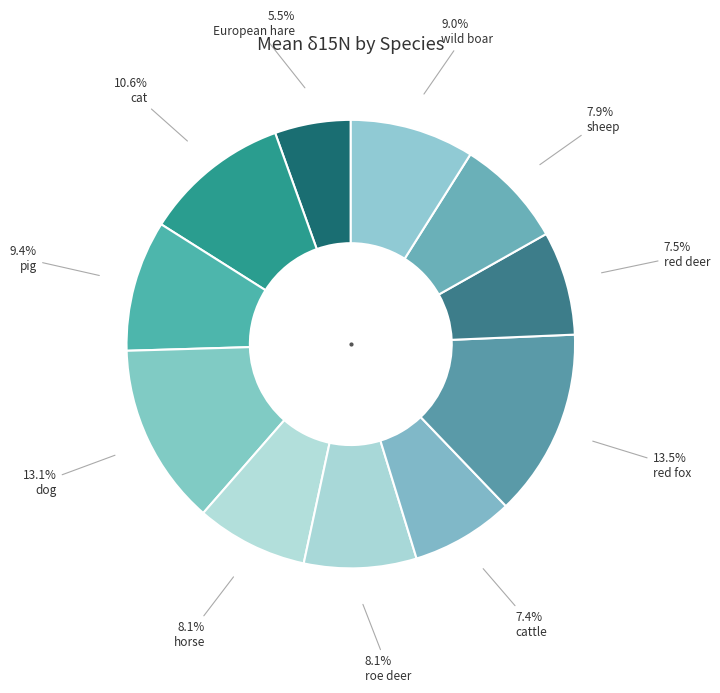

Count the number of slices in the pie.

11